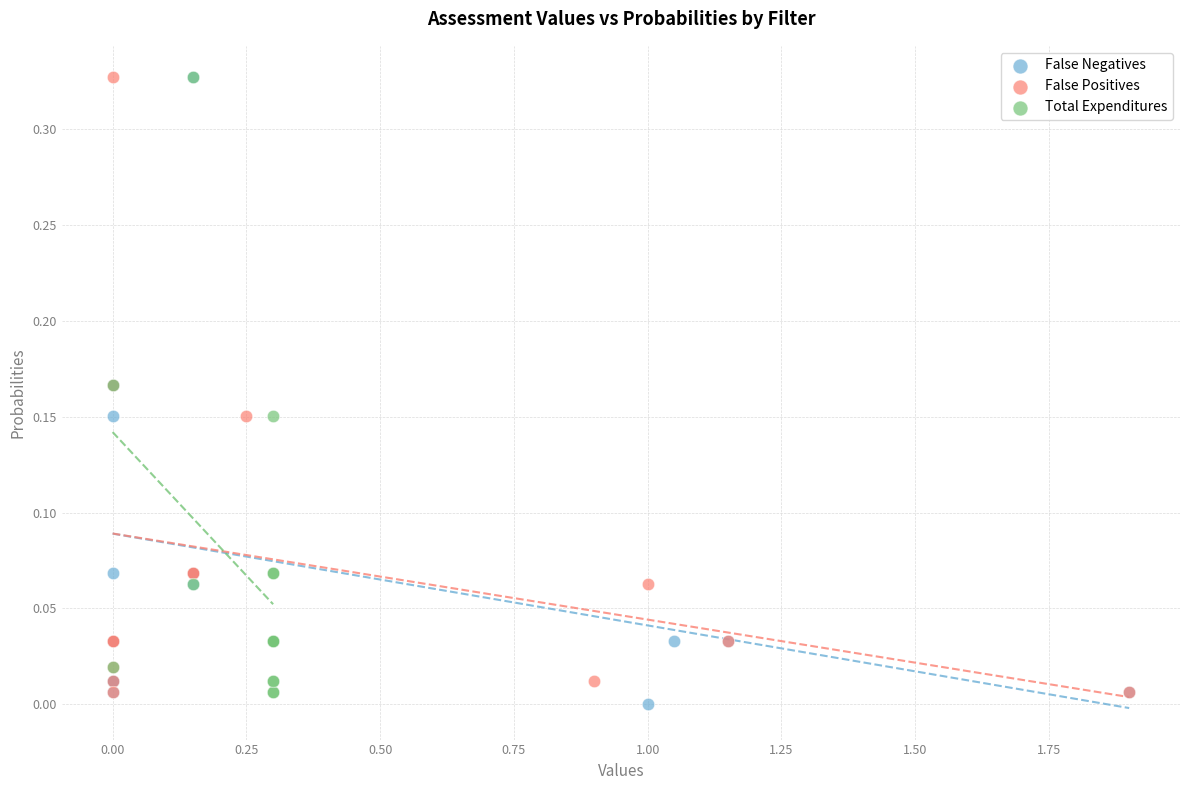

Which series has the largest Y range (max minus min)?

False Negatives